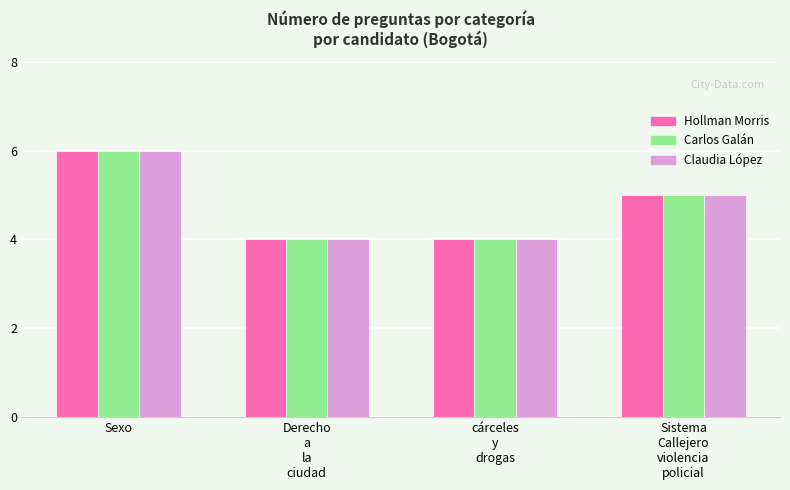

At which category is the sum across all series the highest?

Sexo